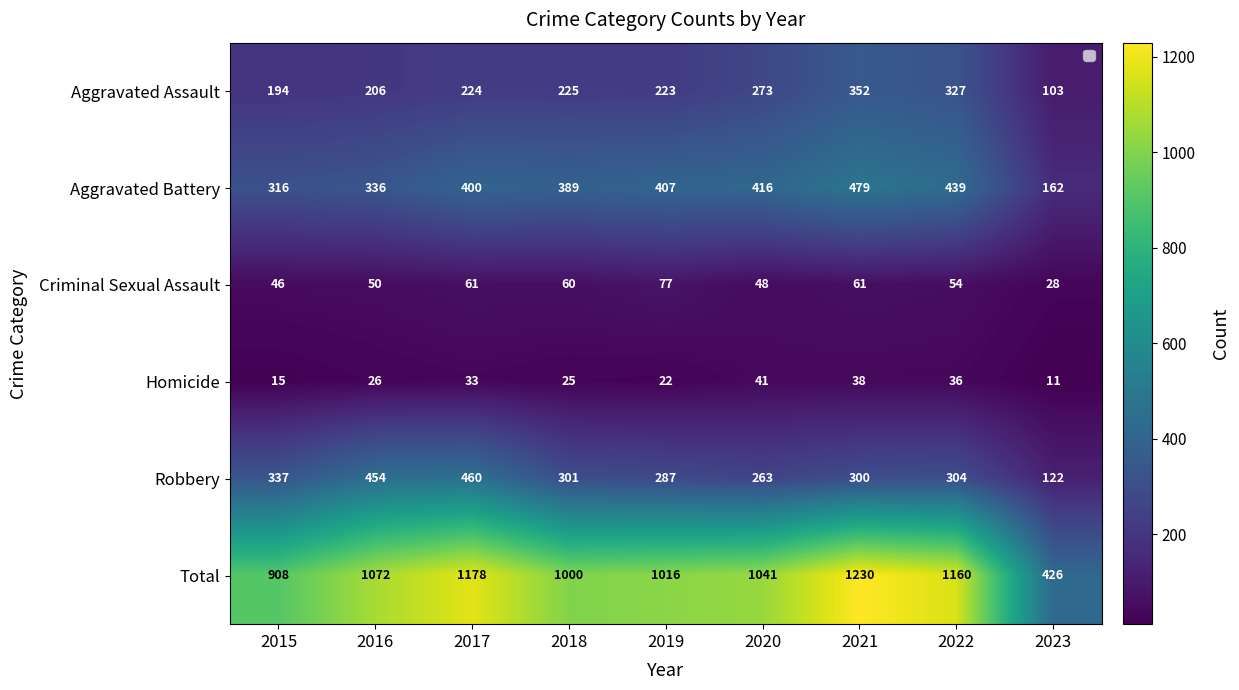

Which series has the largest total across all categories?

Total